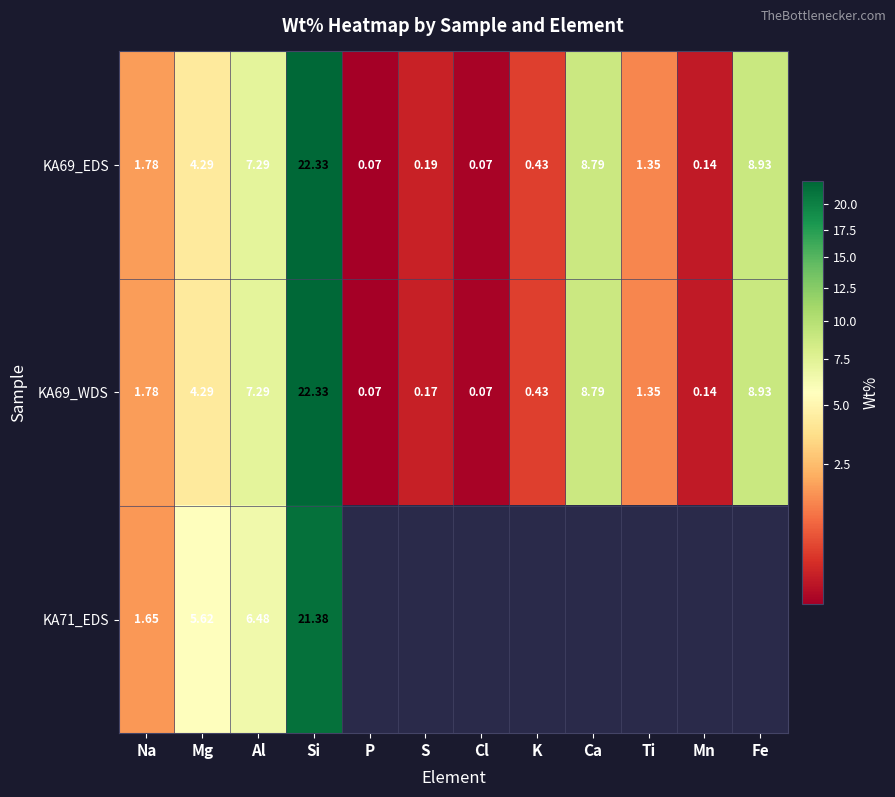

Is the value of KA69_WDS at Mn greater than the value of KA69_EDS at P?

Yes